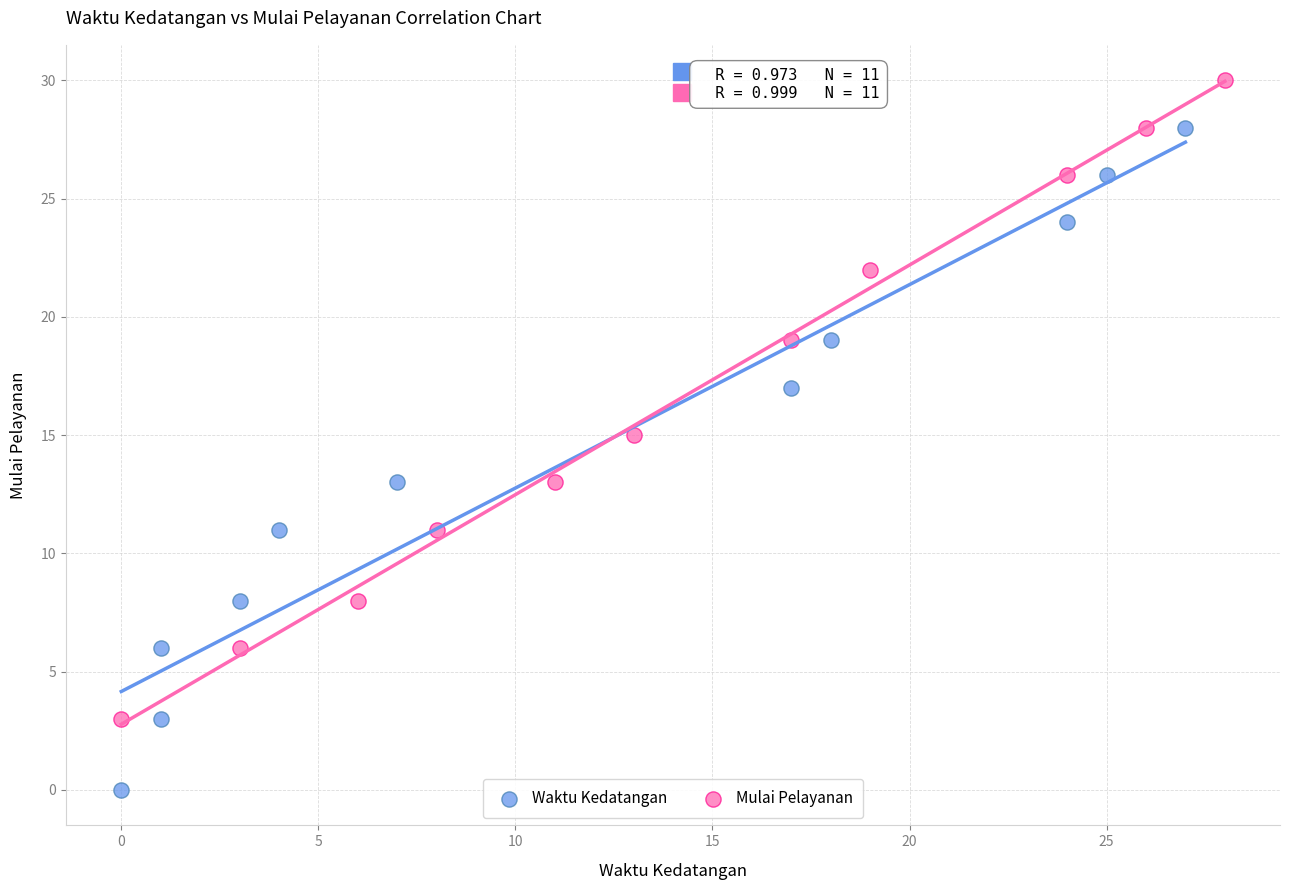

Which series has the widest spread of Y values?

Waktu Kedatangan